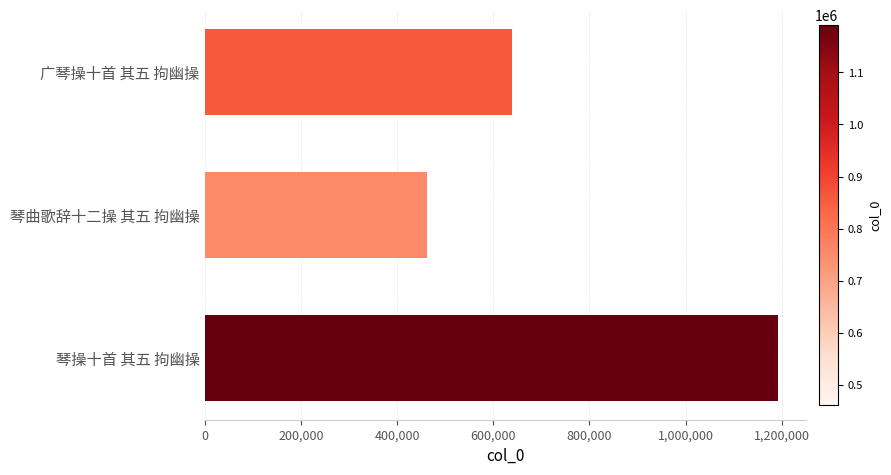

The chart shows a value of 112990 at 琴曲歌辞十二操 其五 拘幽操. True or false?

False